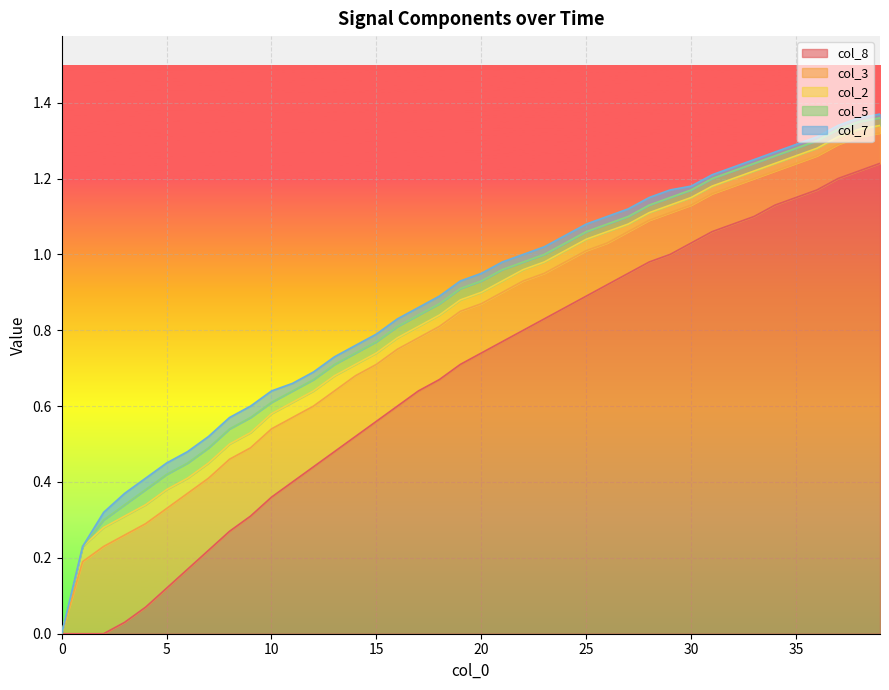

Reading left to right, transcribe all the data shown in this chart.

col_8: 0.0	0.0	0.0	0.0	0.1	0.1	0.2	0.2	0.3	0.3	0.4	0.4	0.4	0.5	0.5	0.6	0.6	0.6	0.7	0.7	0.7	0.8	0.8	0.8	0.9	0.9	0.9	0.9	1.0	1.0	1.0	1.1	1.1	1.1	1.1	1.1	1.2	1.2	1.2	1.2
col_3: 0.0	0.2	0.2	0.2	0.2	0.2	0.2	0.2	0.2	0.2	0.2	0.2	0.2	0.2	0.2	0.1	0.1	0.1	0.1	0.1	0.1	0.1	0.1	0.1	0.1	0.1	0.1	0.1	0.1	0.1	0.1	0.1	0.1	0.1	0.1	0.1	0.1	0.1	0.1	0.1
col_2: 0.0	0.0	0.1	0.1	0.1	0.1	0.0	0.0	0.0	0.0	0.0	0.0	0.0	0.0	0.0	0.0	0.0	0.0	0.0	0.0	0.0	0.0	0.0	0.0	0.0	0.0	0.0	0.0	0.0	0.0	0.0	0.0	0.0	0.0	0.0	0.0	0.0	0.0	0.0	0.0
col_5: 0.0	0.0	0.0	0.0	0.0	0.0	0.0	0.0	0.0	0.0	0.0	0.0	0.0	0.0	0.0	0.0	0.0	0.0	0.0	0.0	0.0	0.0	0.0	0.0	0.0	0.0	0.0	0.0	0.0	0.0	0.0	0.0	0.0	0.0	0.0	0.0	0.0	0.0	0.0	0.0
col_7: 0.0	0.0	0.0	0.0	0.0	0.0	0.0	0.0	0.0	0.0	0.0	0.0	0.0	0.0	0.0	0.0	0.0	0.0	0.0	0.0	0.0	0.0	0.0	0.0	0.0	0.0	0.0	0.0	0.0	0.0	0.0	0.0	0.0	0.0	0.0	0.0	0.0	0.0	0.0	0.0